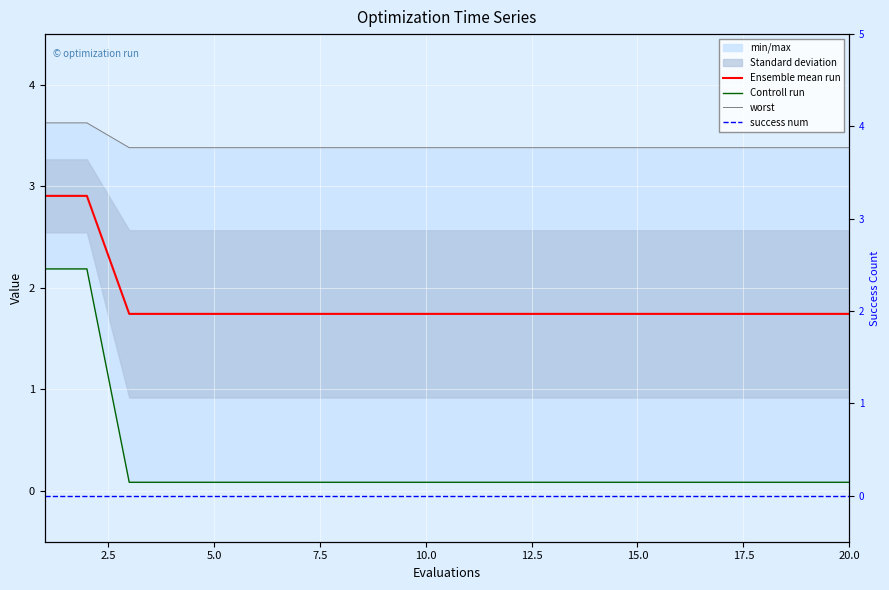

Is it true that Ensemble mean run equals 1.0 at 17?

False